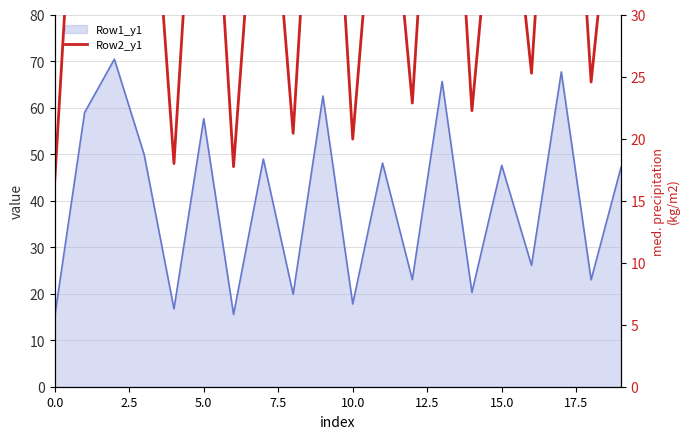

How many points are lower than both their immediate neighbors (excluding endpoints)?

8